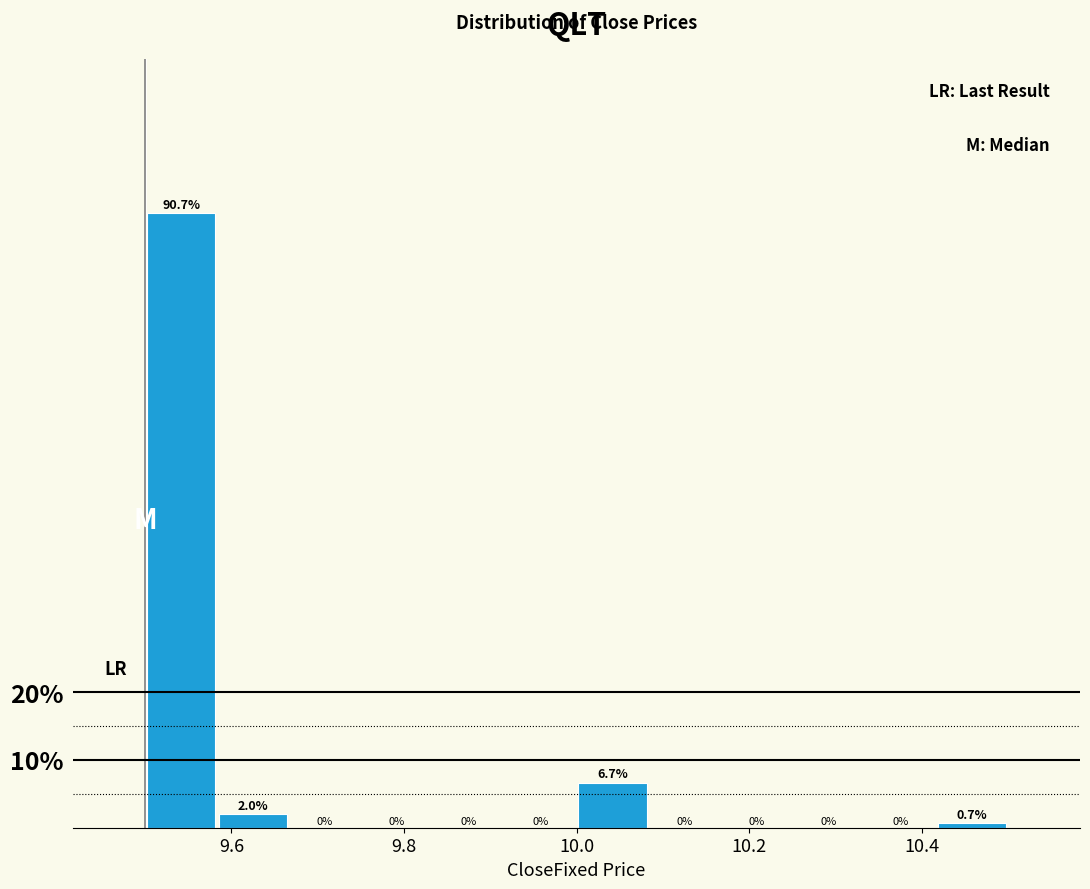

Reading left to right, list every bar in this chart as the range it spans on the x-axis followed by its height. The bar edges are not printed on the chart, so give them approximately, as read against the axis.

9.50 to 9.58: 90.7
9.58 to 9.66: 2.0
9.66 to 9.76: 0.0
9.76 to 9.84: 0.0
9.84 to 9.92: 0.0
9.92 to 10.00: 0.0
10.00 to 10.08: 6.7
10.08 to 10.16: 0.0
10.16 to 10.26: 0.0
10.26 to 10.34: 0.0
10.34 to 10.42: 0.0
10.42 to 10.50: 0.7